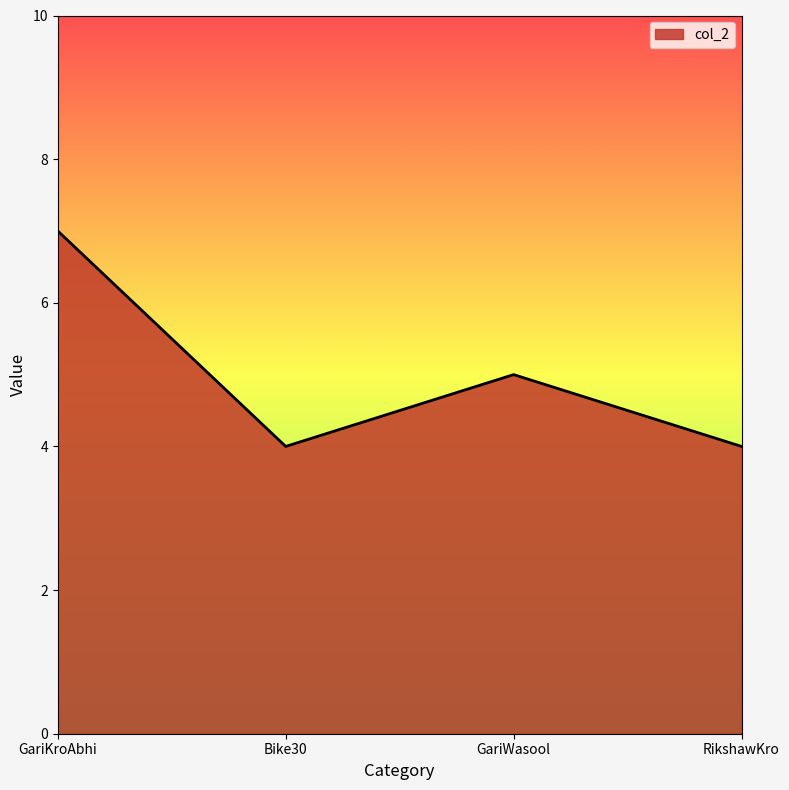

What is the smallest value displayed?

4